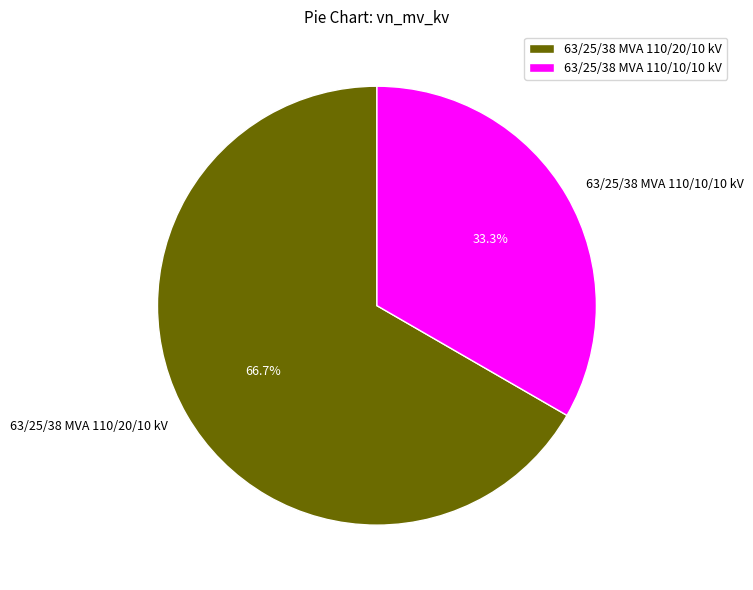

Rank the categories by value from lowest to highest.

63/25/38 MVA 110/10/10 kV, 63/25/38 MVA 110/20/10 kV